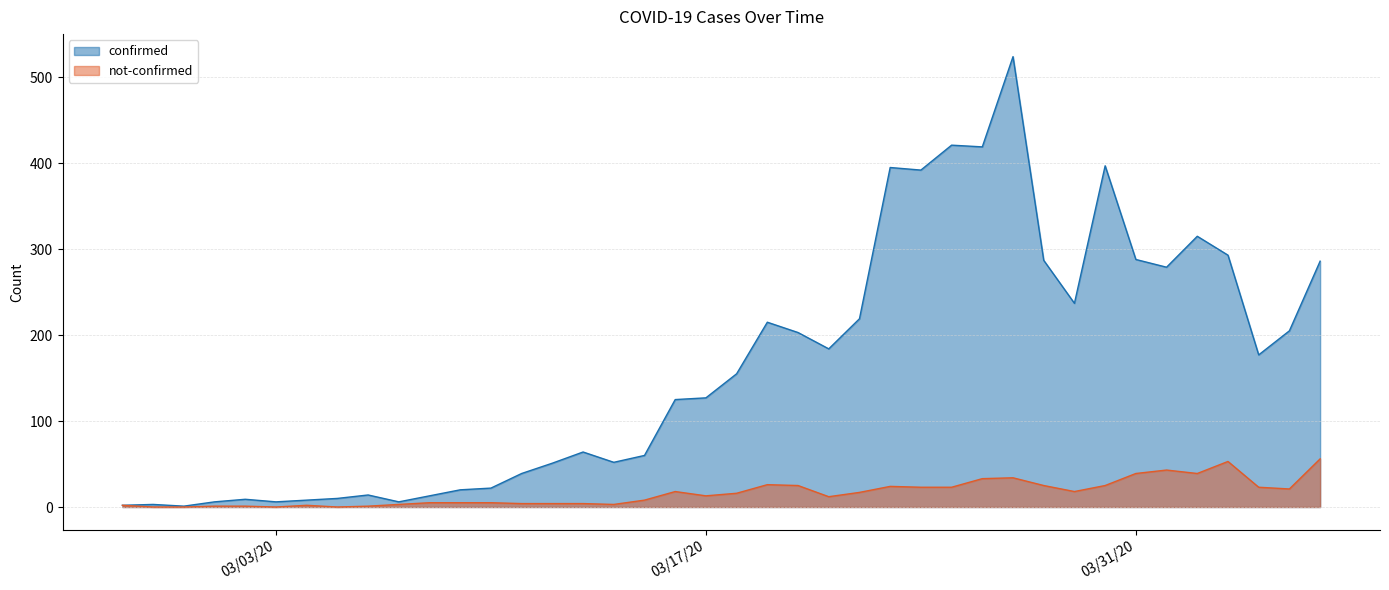

What are all the series names shown in the legend?

confirmed, not-confirmed